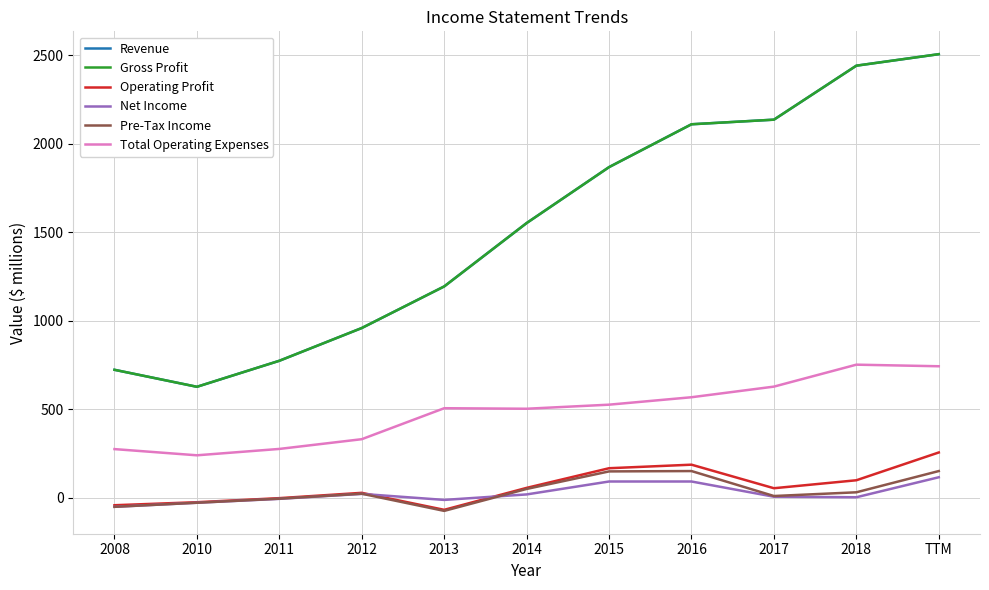

At which label does Revenue reach its minimum?

2010